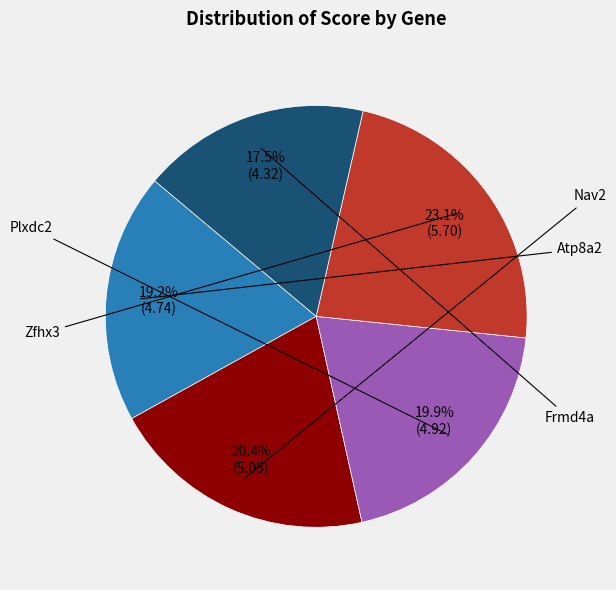

Is there a majority slice in this chart?

No